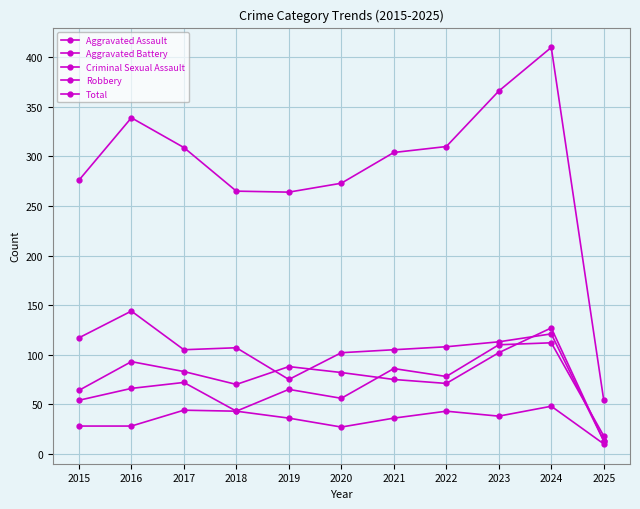

Does the chart have visible grid lines?

Yes